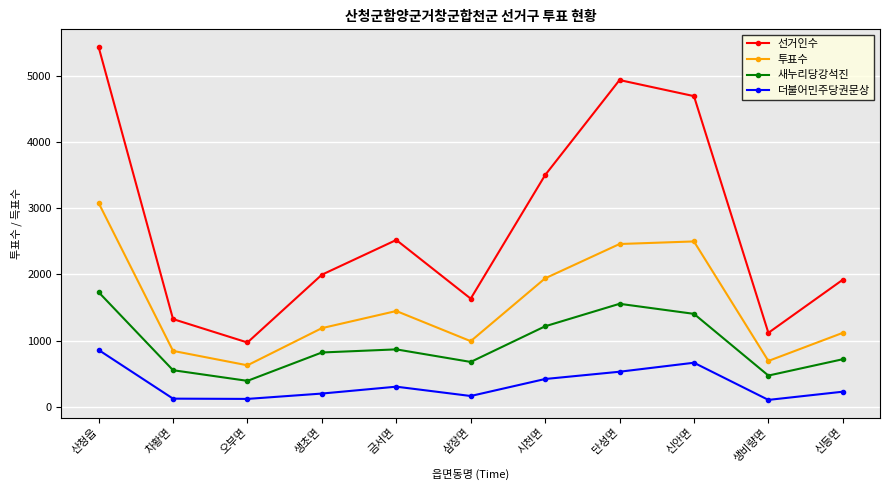

What is the maximum value shown in the chart?

5439